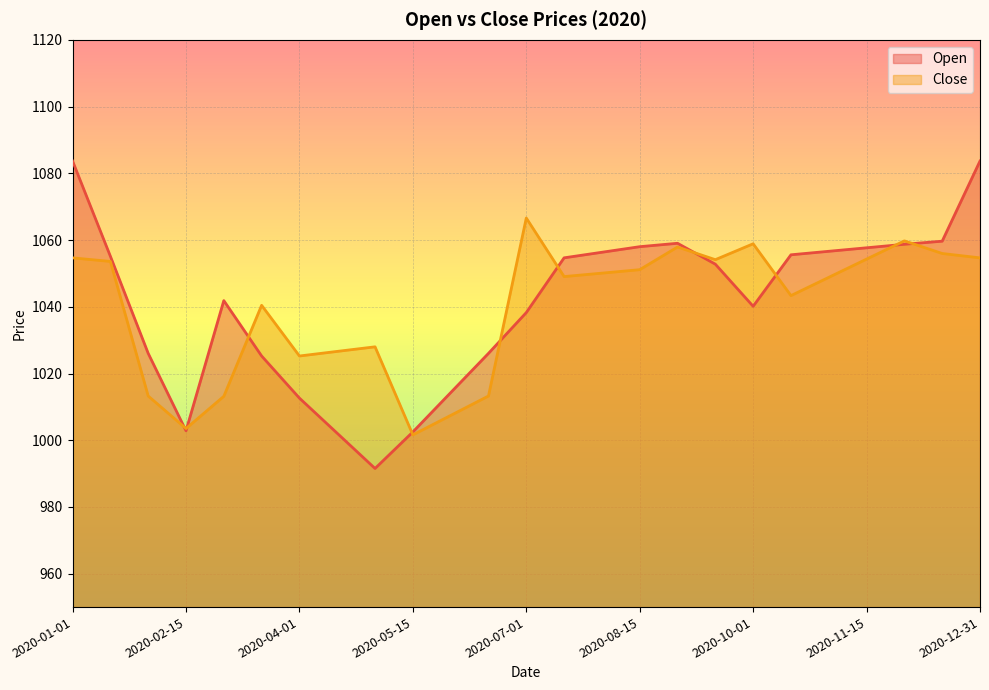

The value of Close at 2020-12-31 is 1054.7. True or false?

True